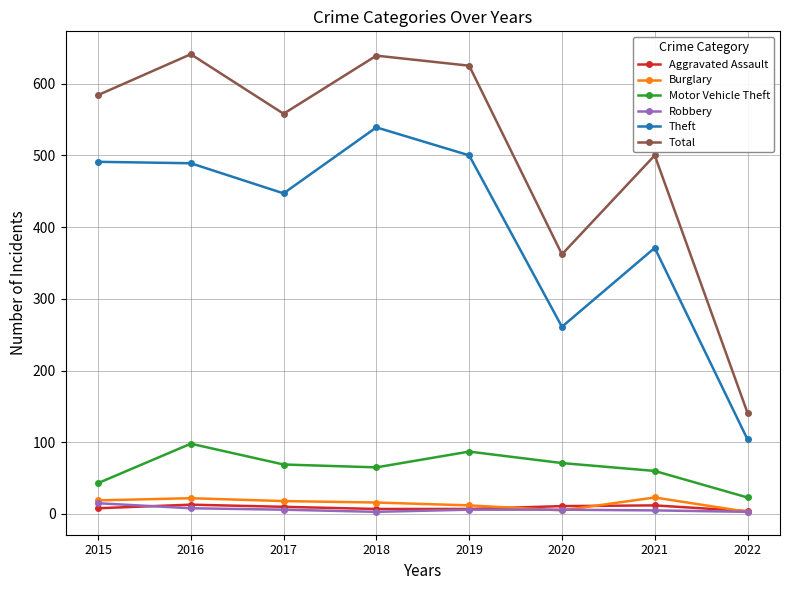

What is the total value across all series at 2022?

278